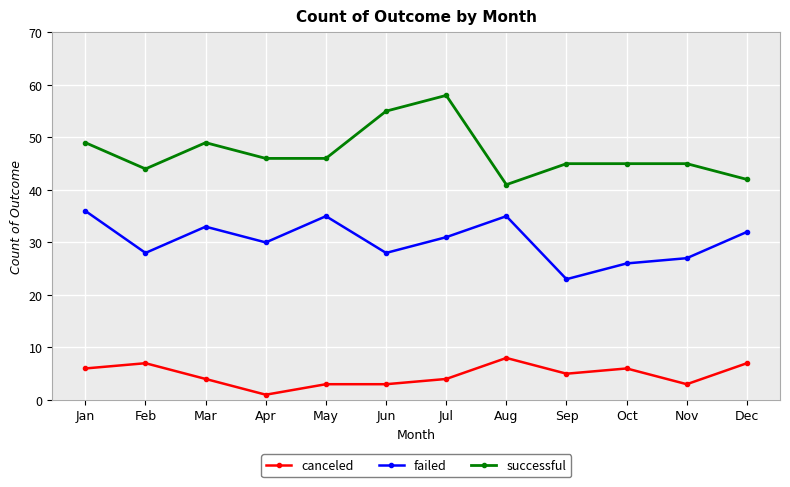

At which category does failed reach its first local valley?

Feb